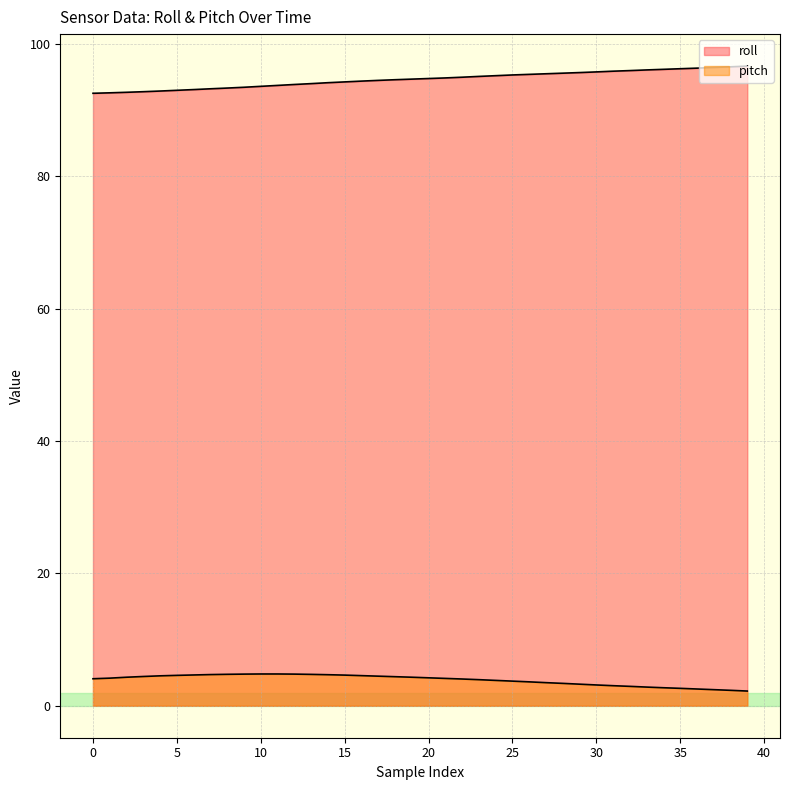

Count the number of data series in this chart.

2